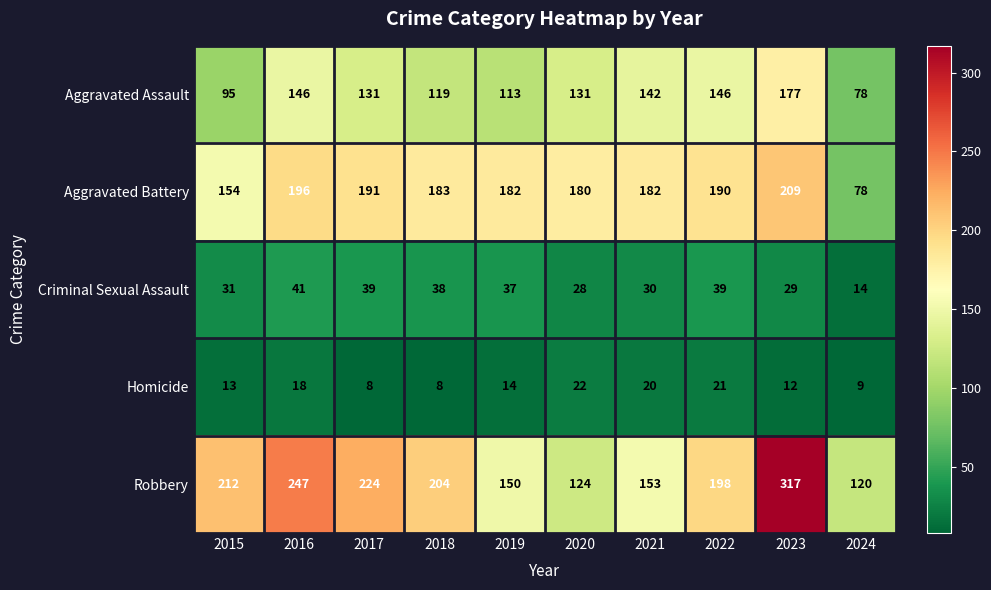

Where is Robbery nearest to the value 218?

2015